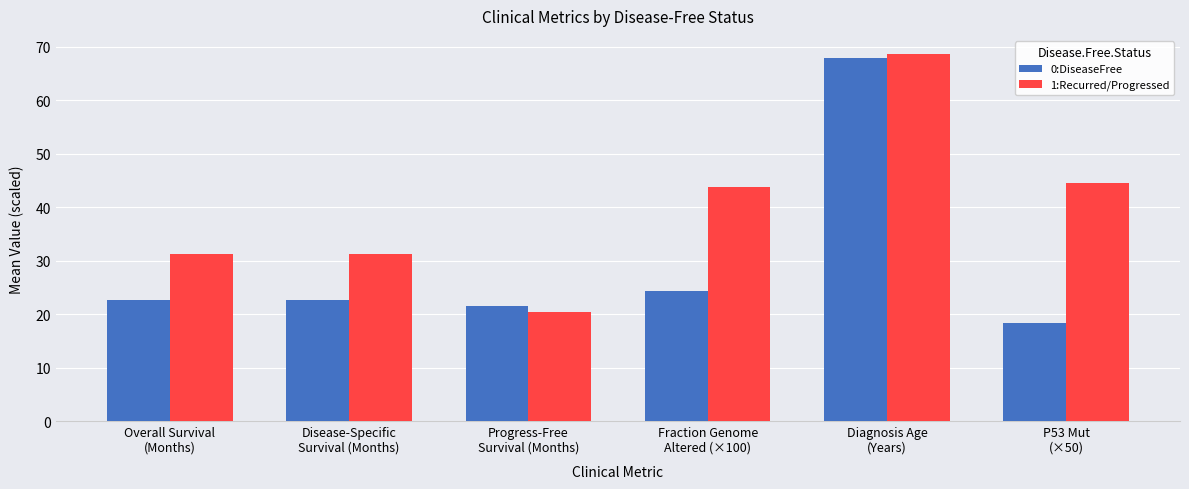

What is the average value of the 0:DiseaseFree series?

29.5